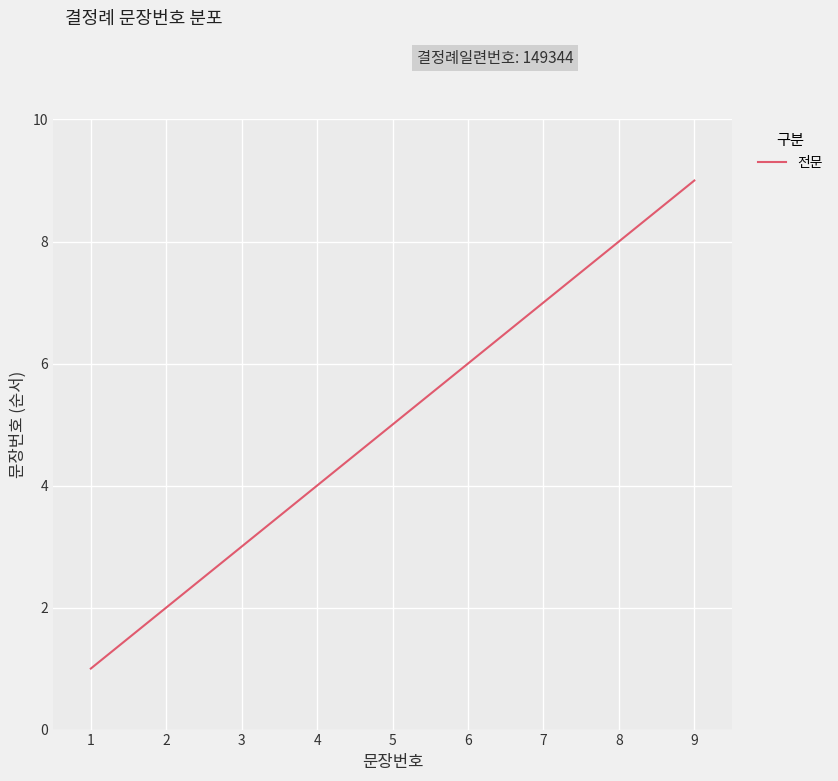

Rank the categories by value from highest to lowest.

9, 8, 7, 6, 5, 4, 3, 2, 1